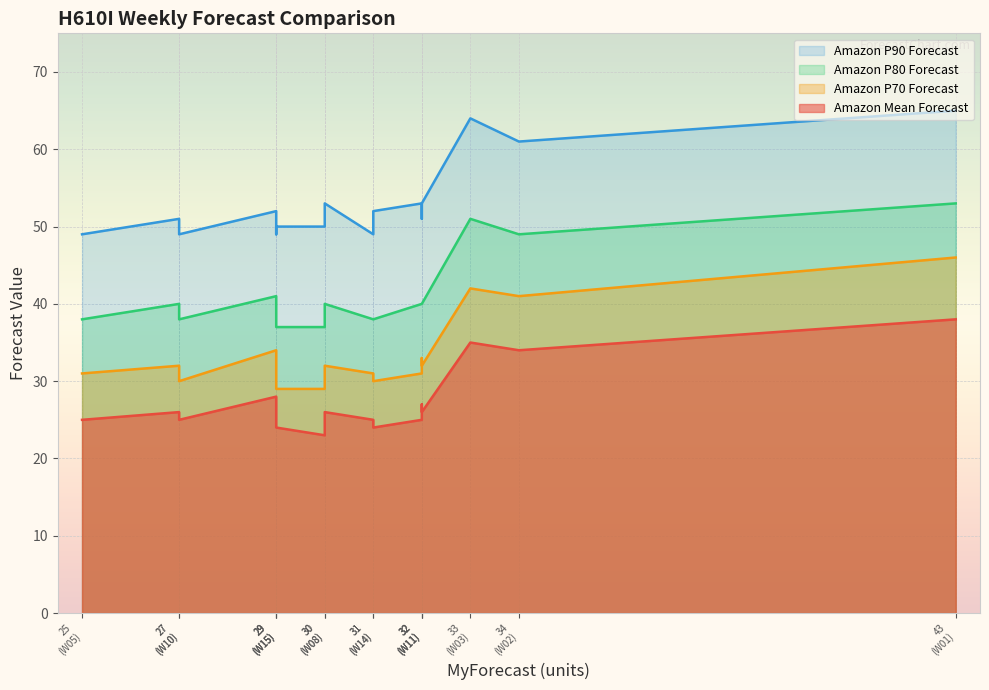

True or false: Amazon P80 Forecast has more than 0 interior local peaks.

True